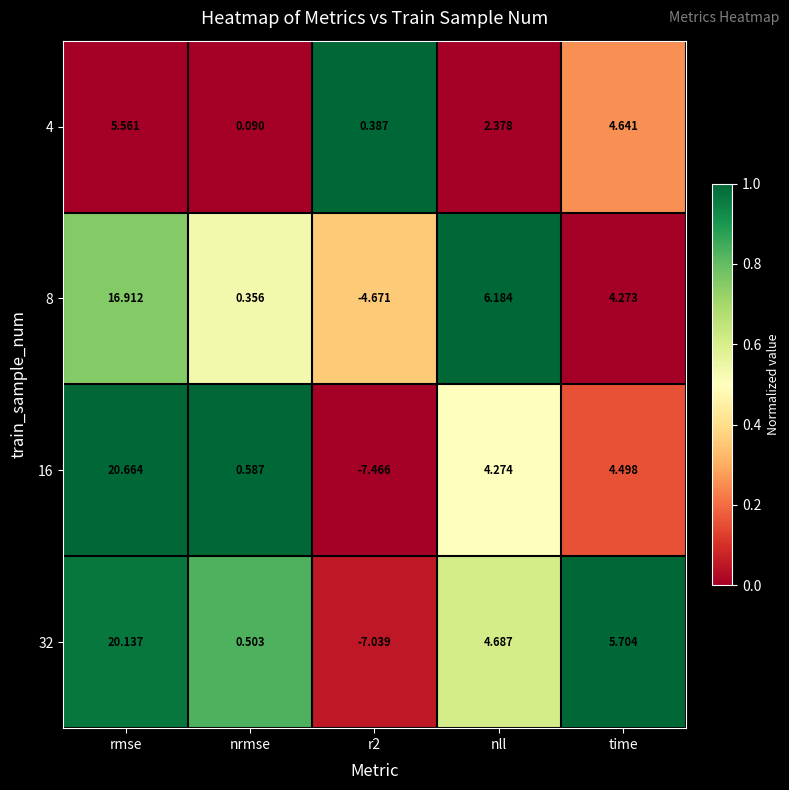

Which series has the widest spread of values?

16